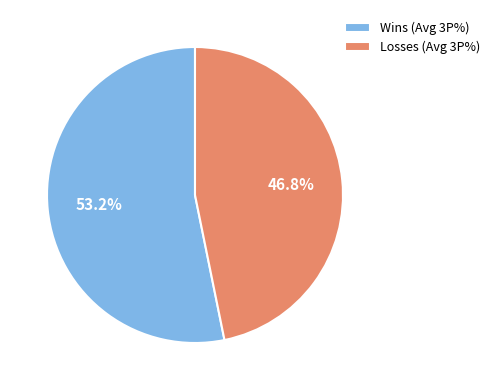

Does any single category account for the majority?

Yes